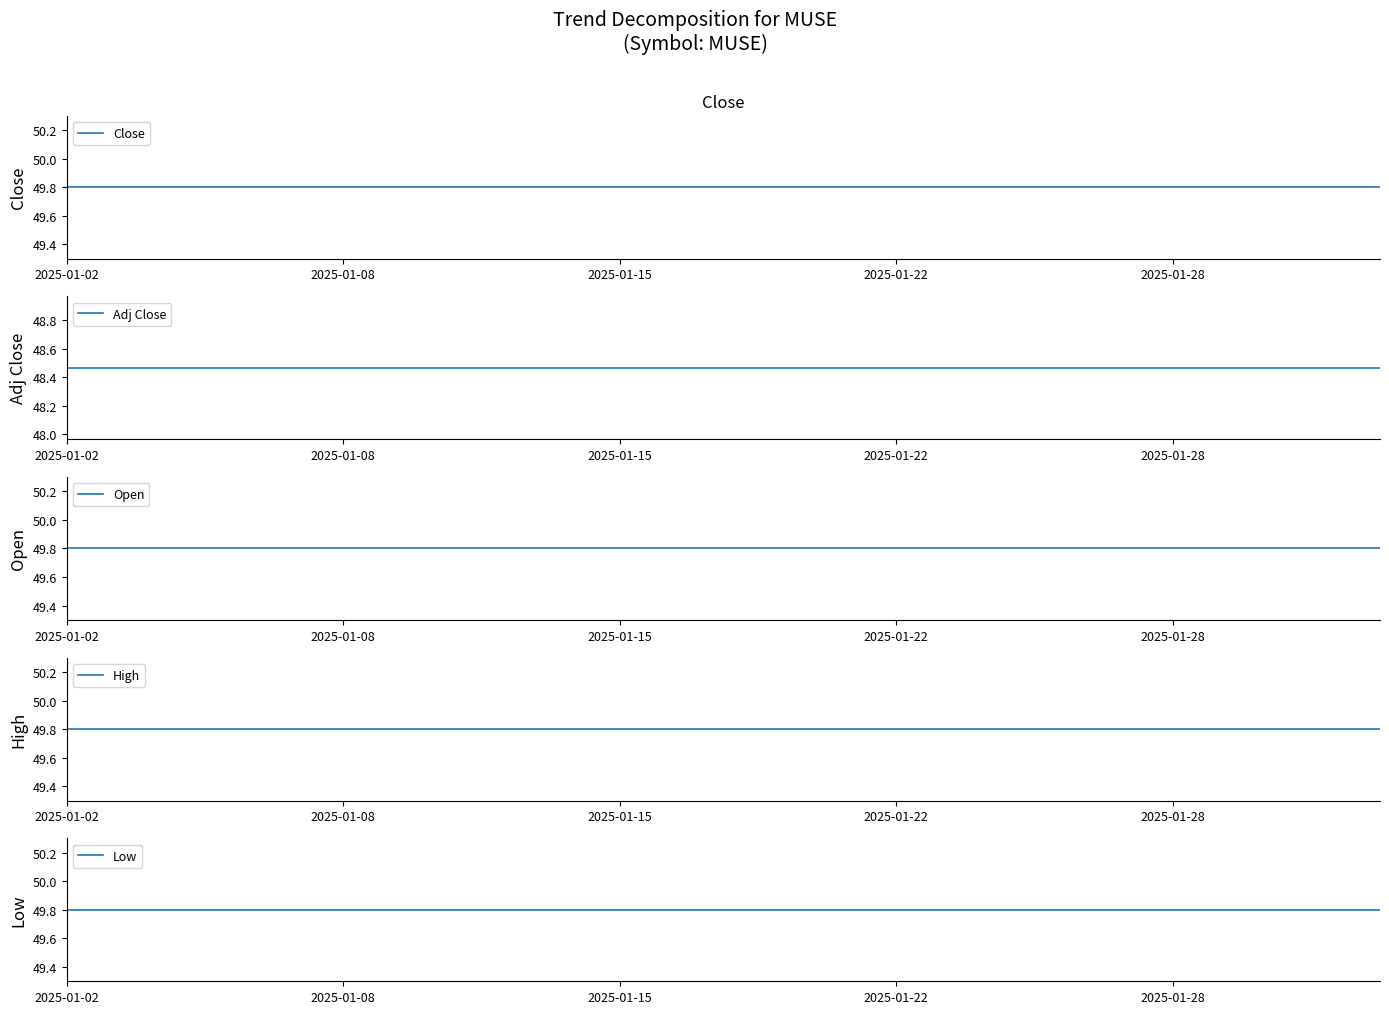

Which has a higher value, 7 or 10?

7